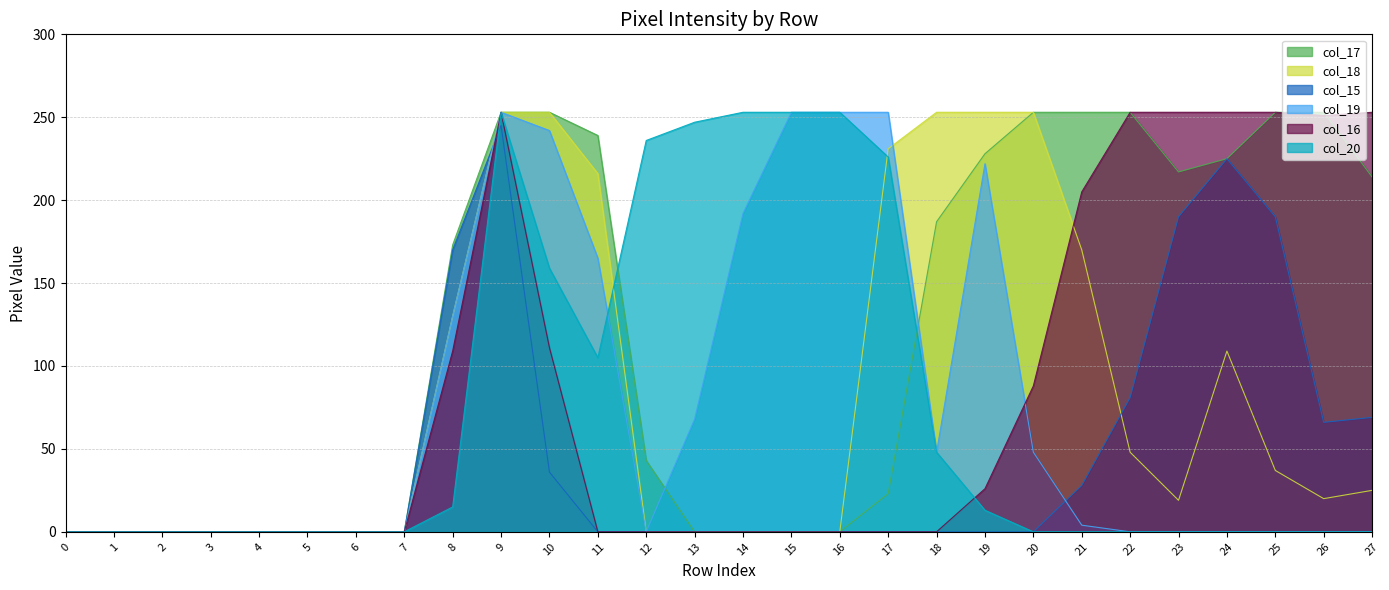

Does the chart display data point markers on the line(s)?

No